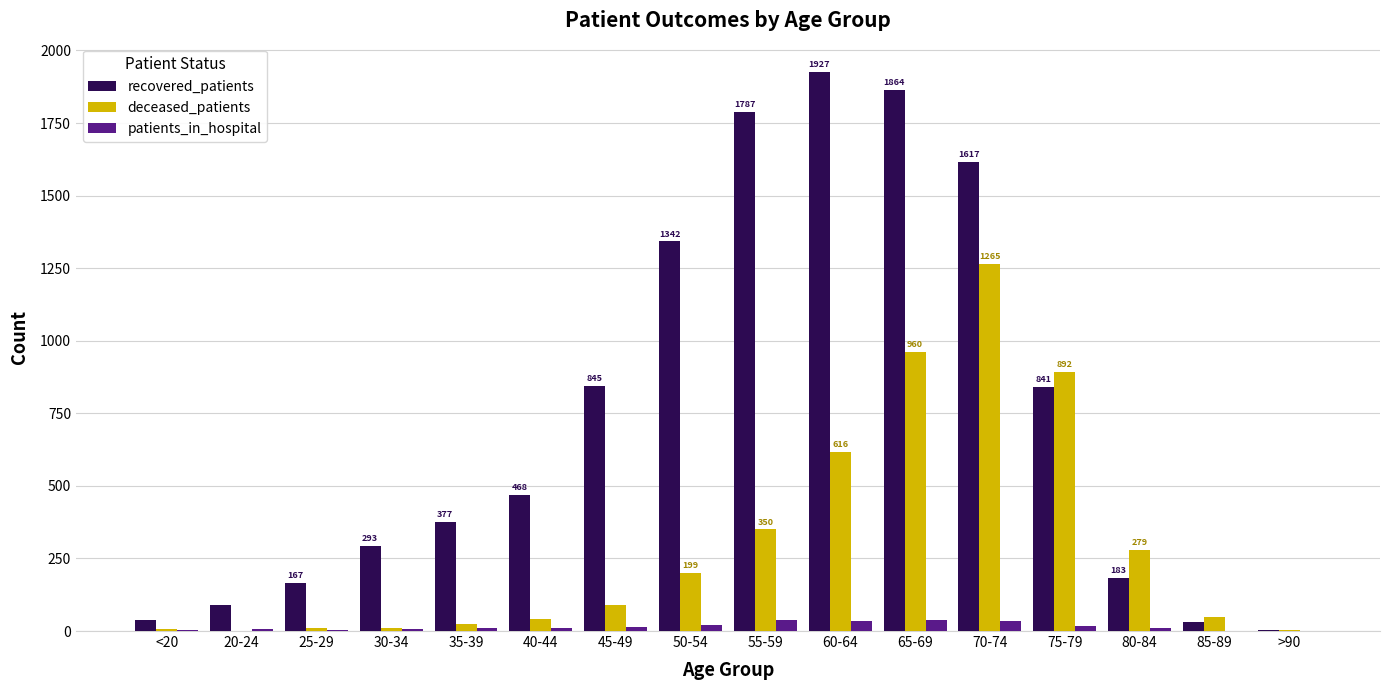

What is the average value of the patients_in_hospital series?

16